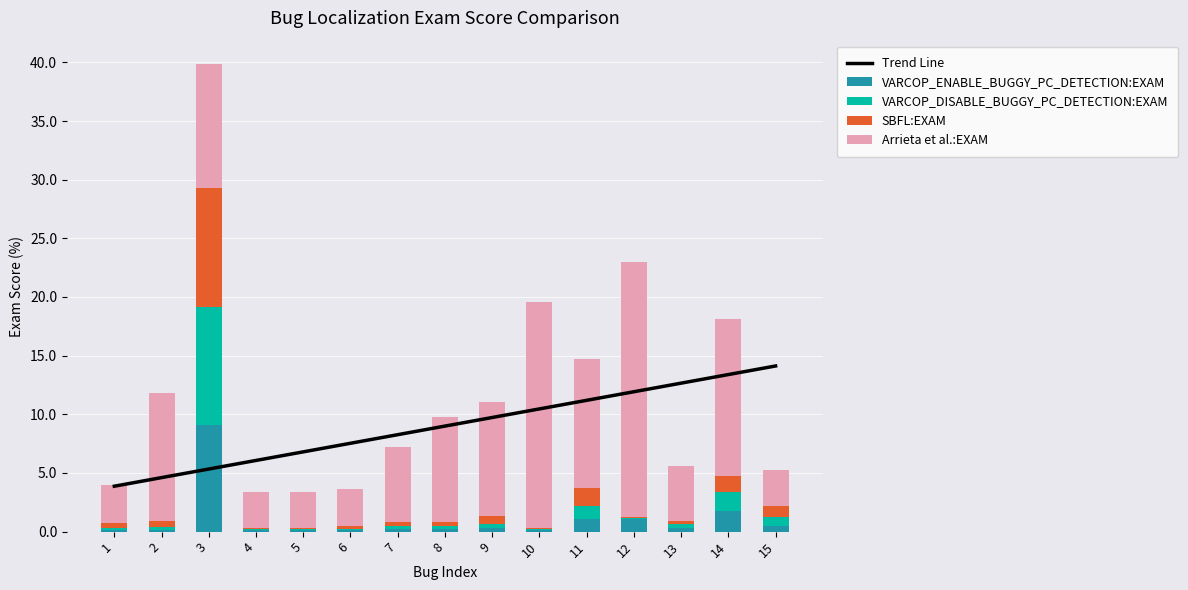

What is the difference between the maximum and minimum values in the VARCOP_ENABLE_BUGGY_PC_DETECTION:EXAM series?

9.0